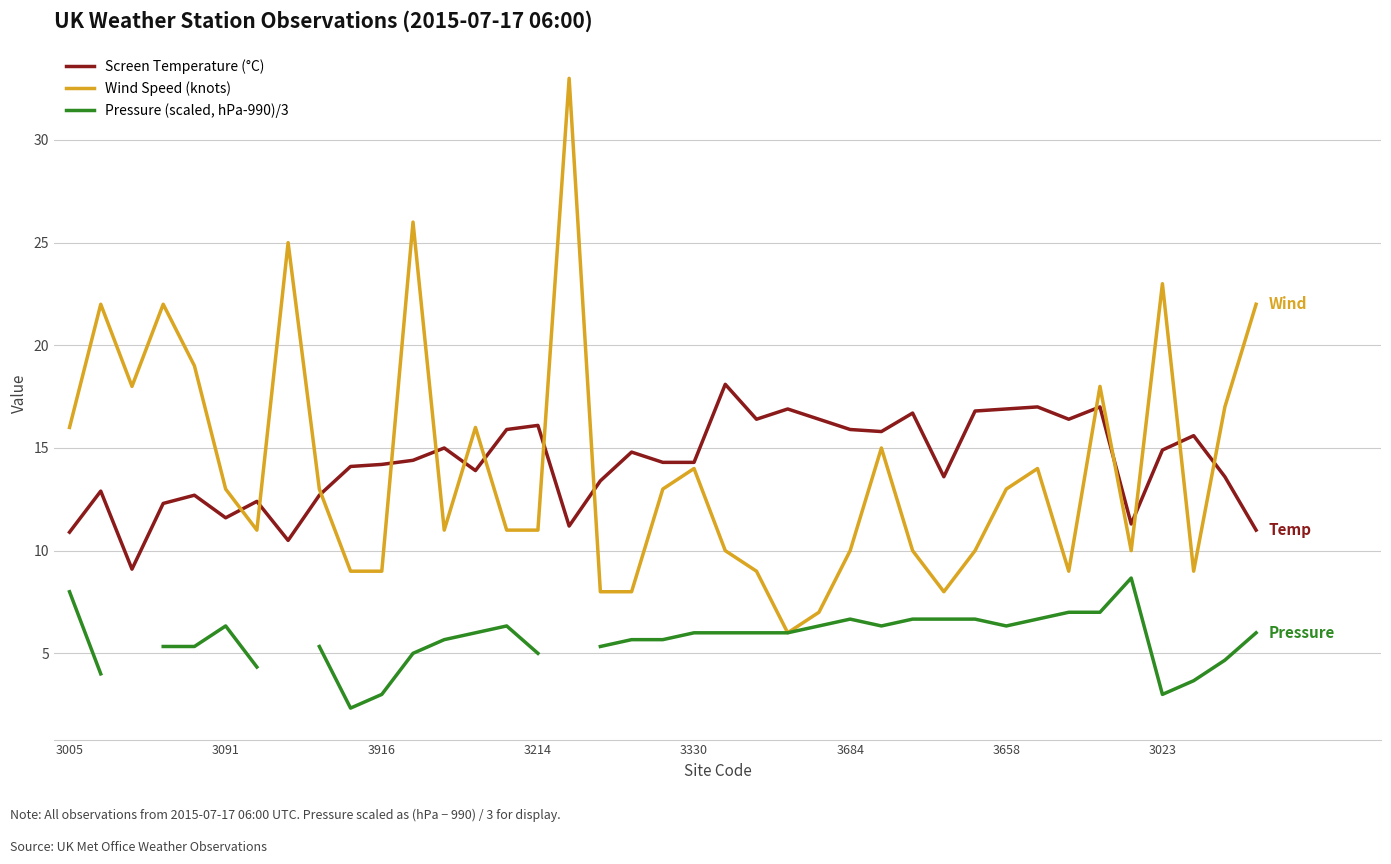

What is the difference between the Screen Temperature (°C) values at 37 and 3005?

2.7